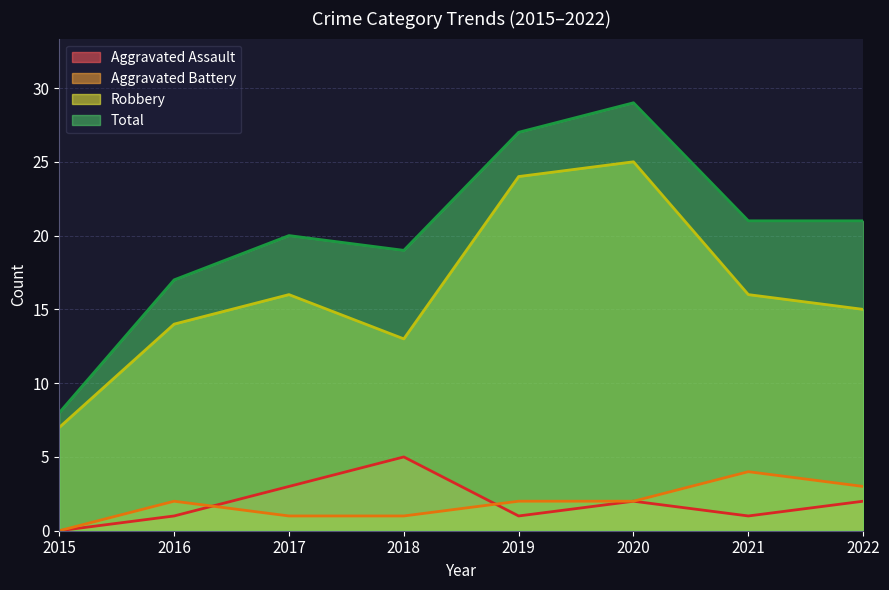

How many categories are shown in the chart?

8